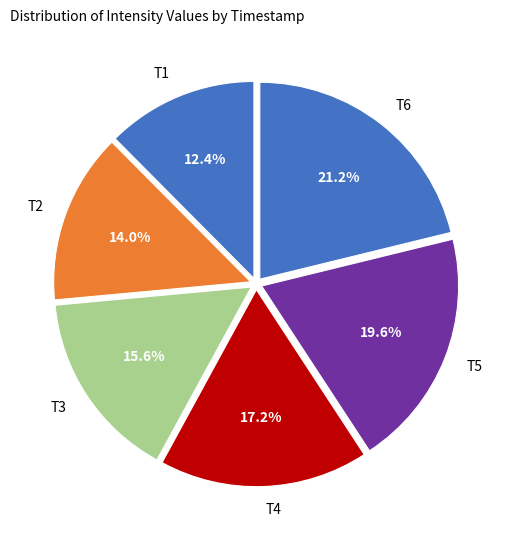

Which has a higher value, T1 or T5?

T5